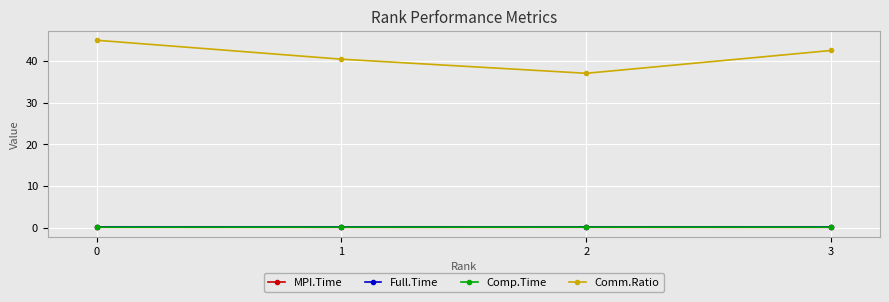

Which series has the largest total across all categories?

Comm.Ratio